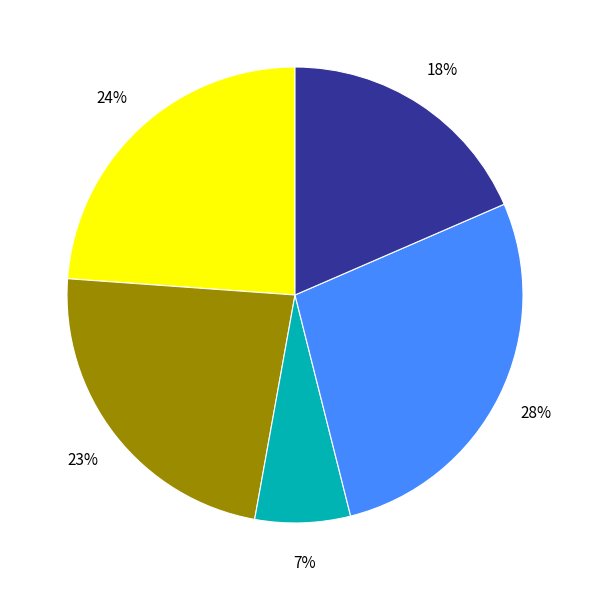

Does any single category account for the majority?

No